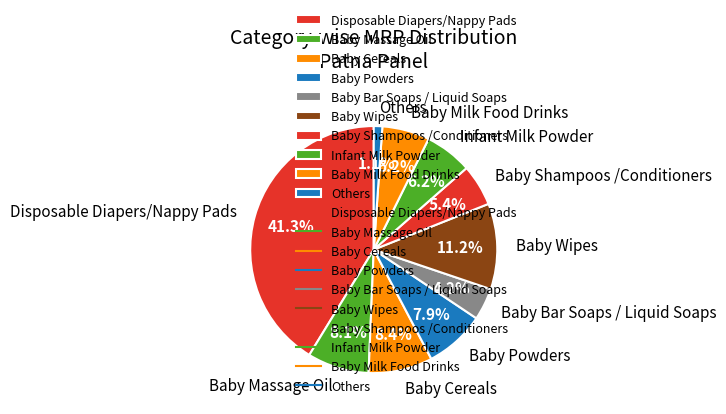

Does Baby Cereals account for over 50% of the chart?

No